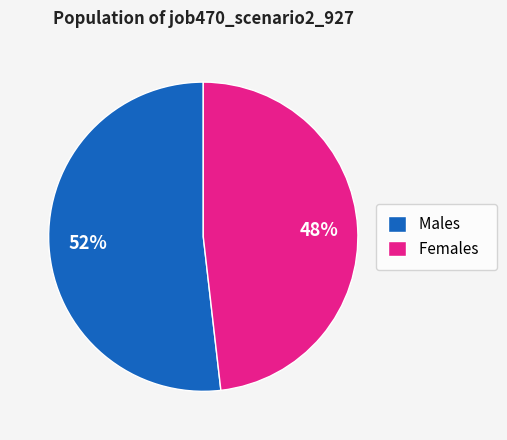

Count the number of slices in the pie.

2